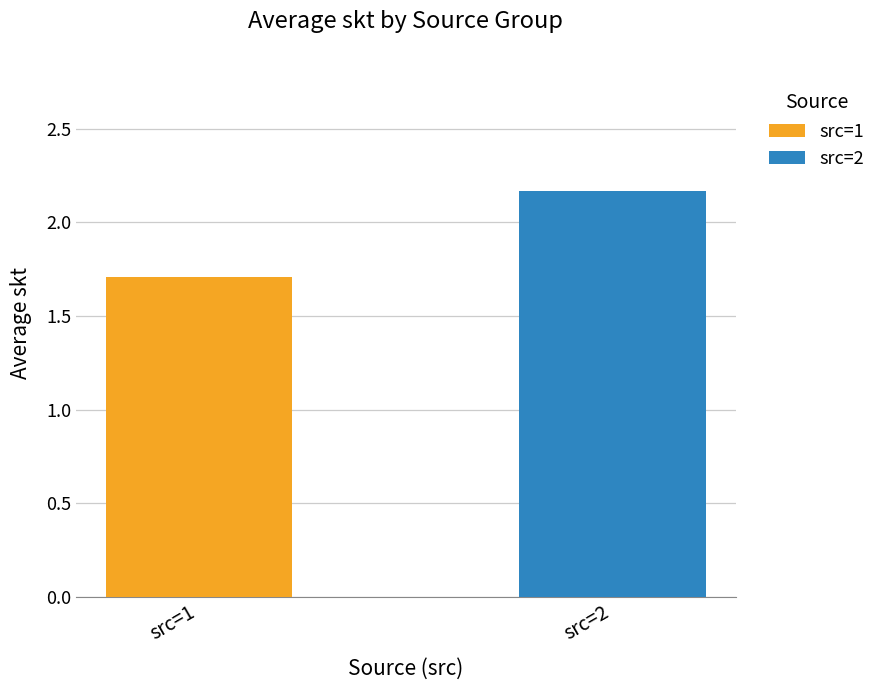

What is the minimum value shown in the chart?

1.7